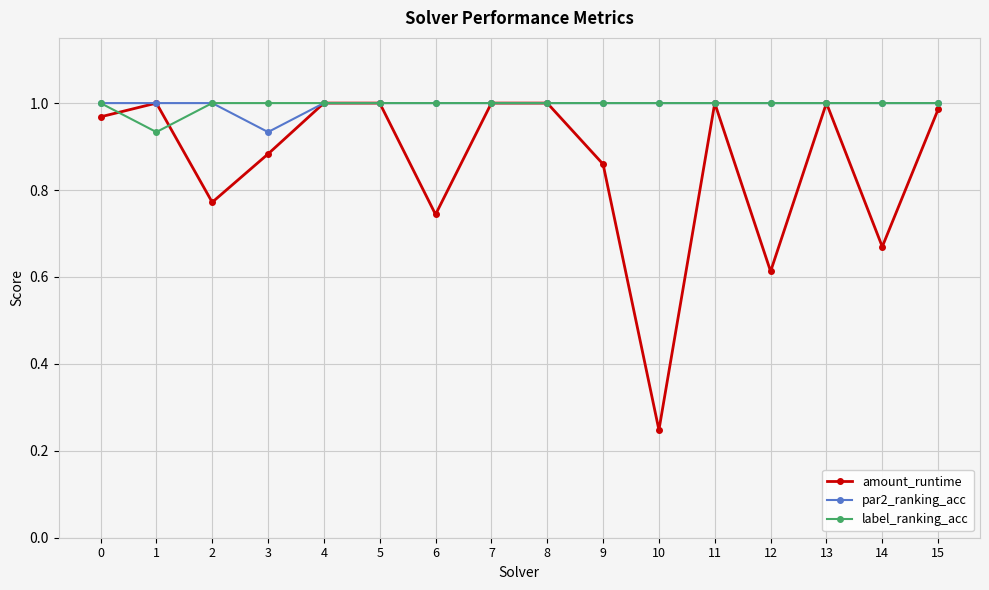

Which label corresponds to the smallest value in the chart?

10